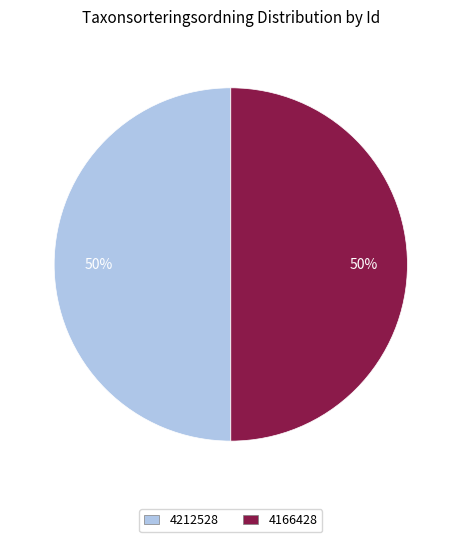

Approximately how many times larger is the value at 4212528 compared to 4166428?

1.0